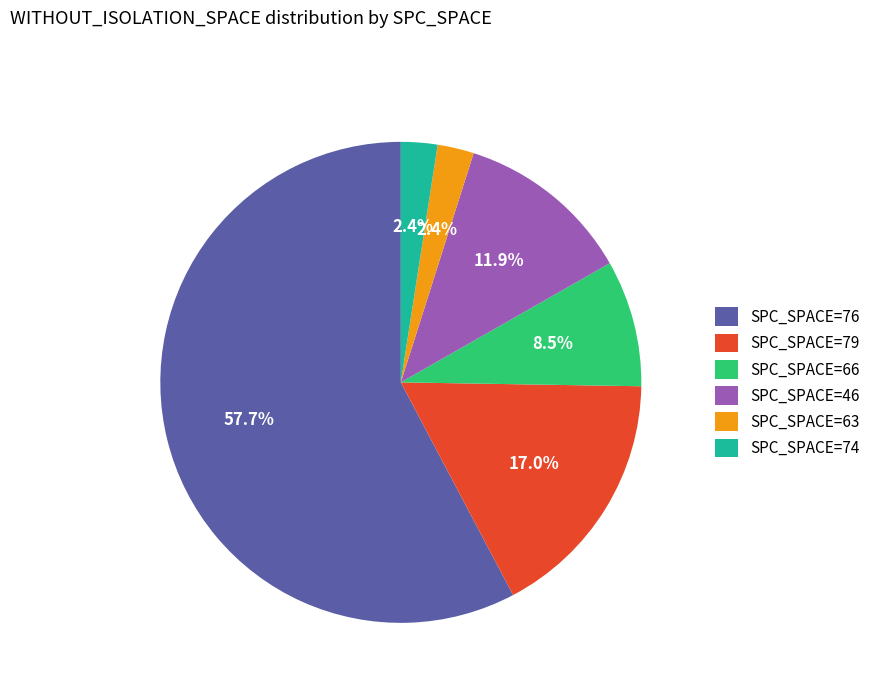

Between SPC_SPACE=63 and SPC_SPACE=76, which is larger?

SPC_SPACE=76